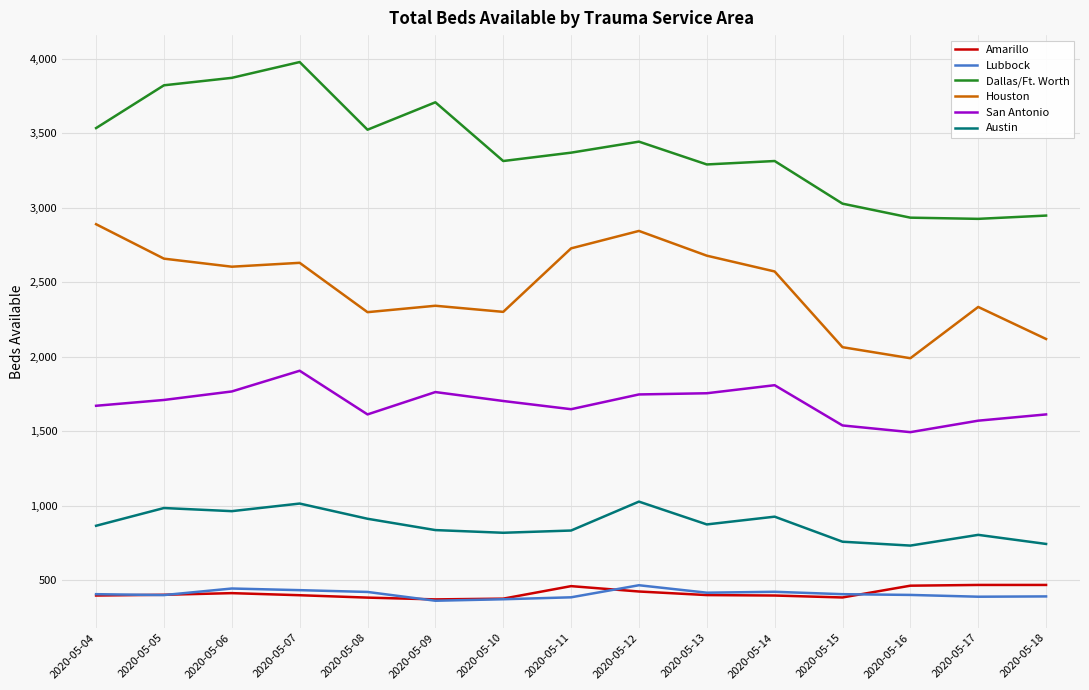

Is the value of San Antonio at 2020-05-13 greater than the value of Dallas/Ft. Worth at 2020-05-11?

No